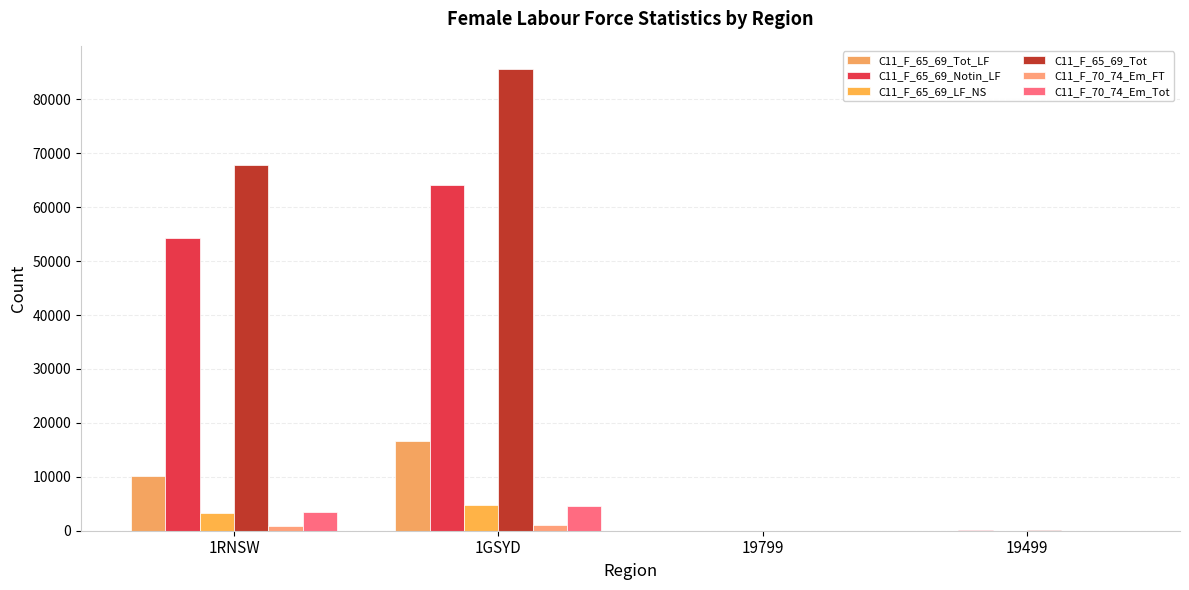

What is the difference between the second highest and minimum values in the C11_F_65_69_Tot series?

67777